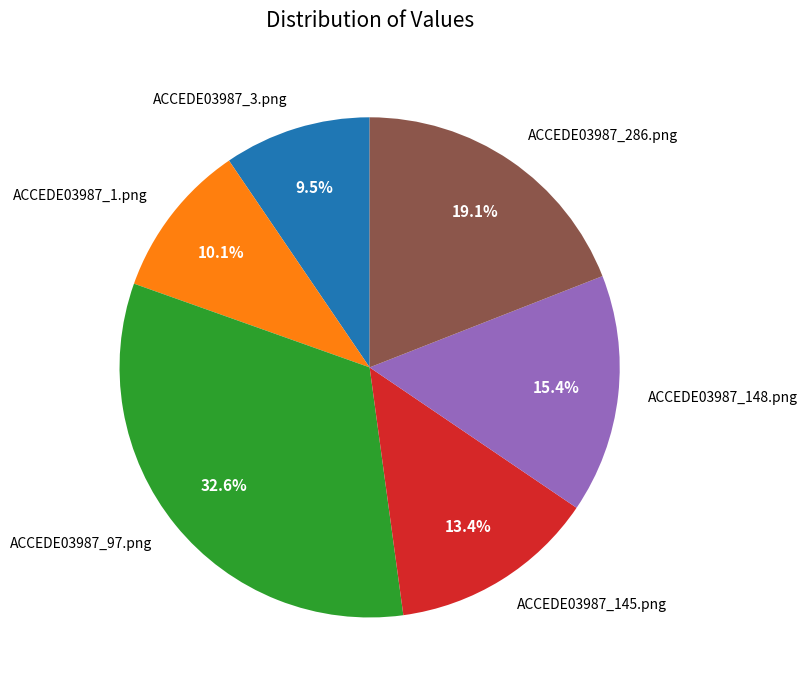

What is the largest slice in the pie chart?

ACCEDE03987_97.png